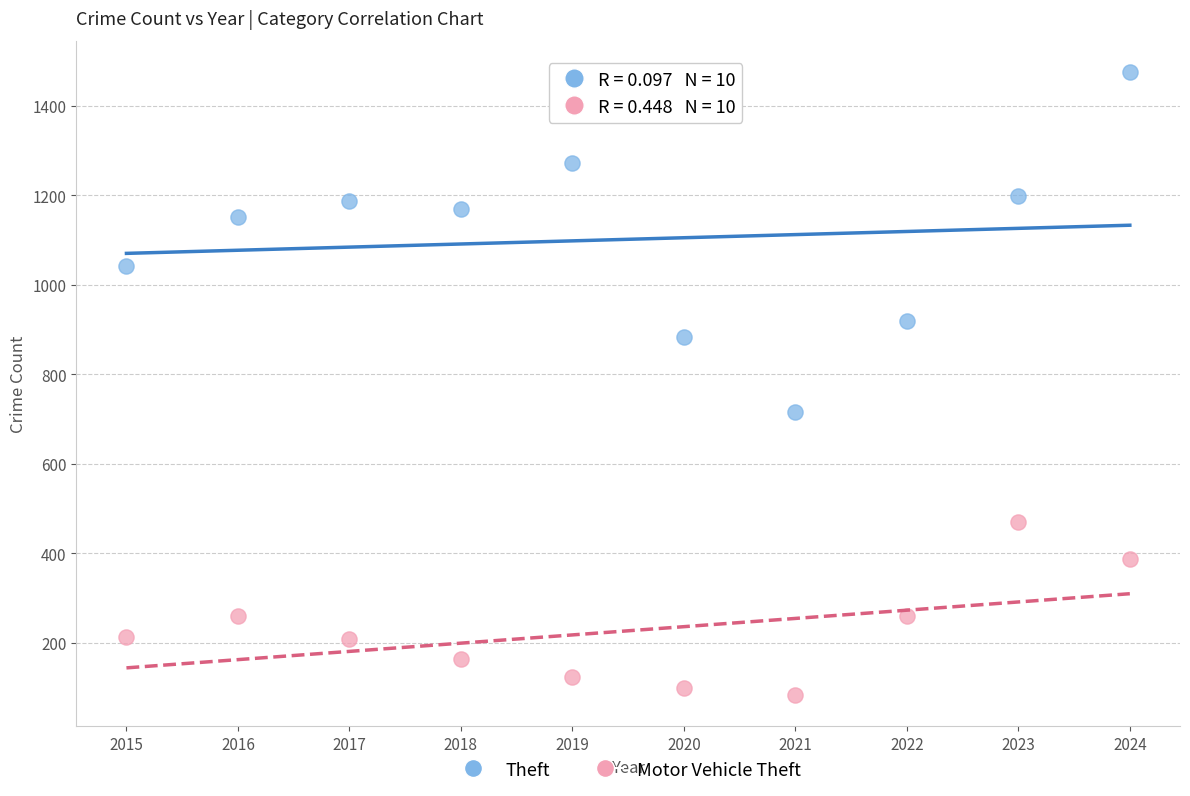

What are all the series names shown in the legend?

Theft, Motor Vehicle Theft